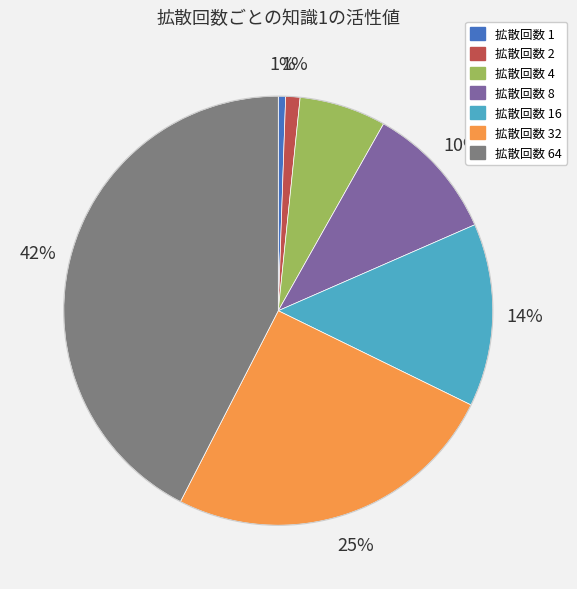

Is there any slice that represents more than half of the pie?

No